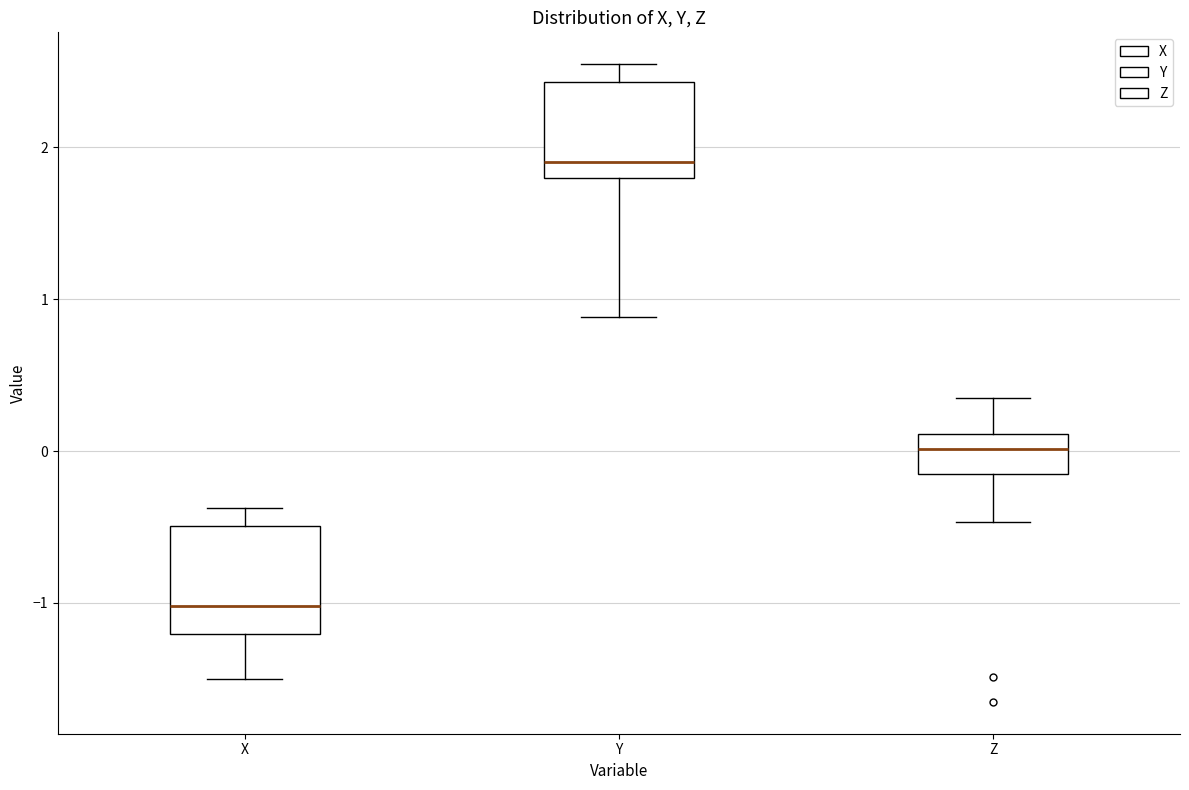

Reading left to right, transcribe this box plot: for each box, give where its median line is, the range the box spans, and where its two whiskers end, as read against the y-axis. The values are not printed on the chart, so give them approximately, as read against the axis.

X: median -1.0, box -1.2 to -0.5, whiskers -1.5 to -0.4
Y: median 1.9, box 1.8 to 2.4, whiskers 0.9 to 2.5
Z: median 0.0, box -0.2 to 0.1, whiskers -0.5 to 0.3